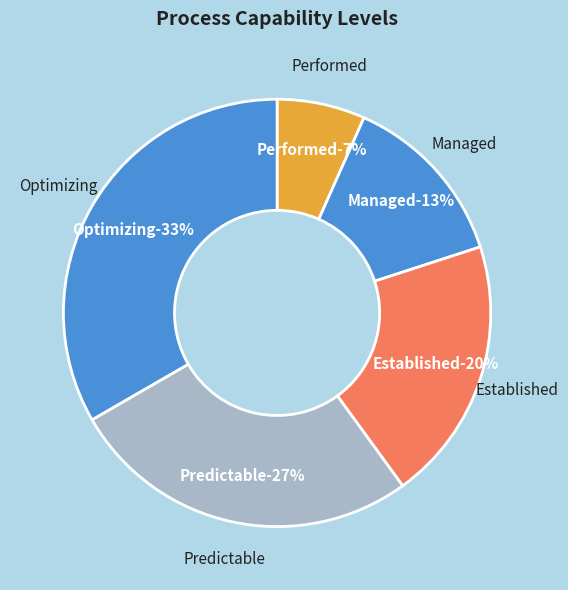

Combined, what portion of the pie is Performed and Incomplete?

6.7%